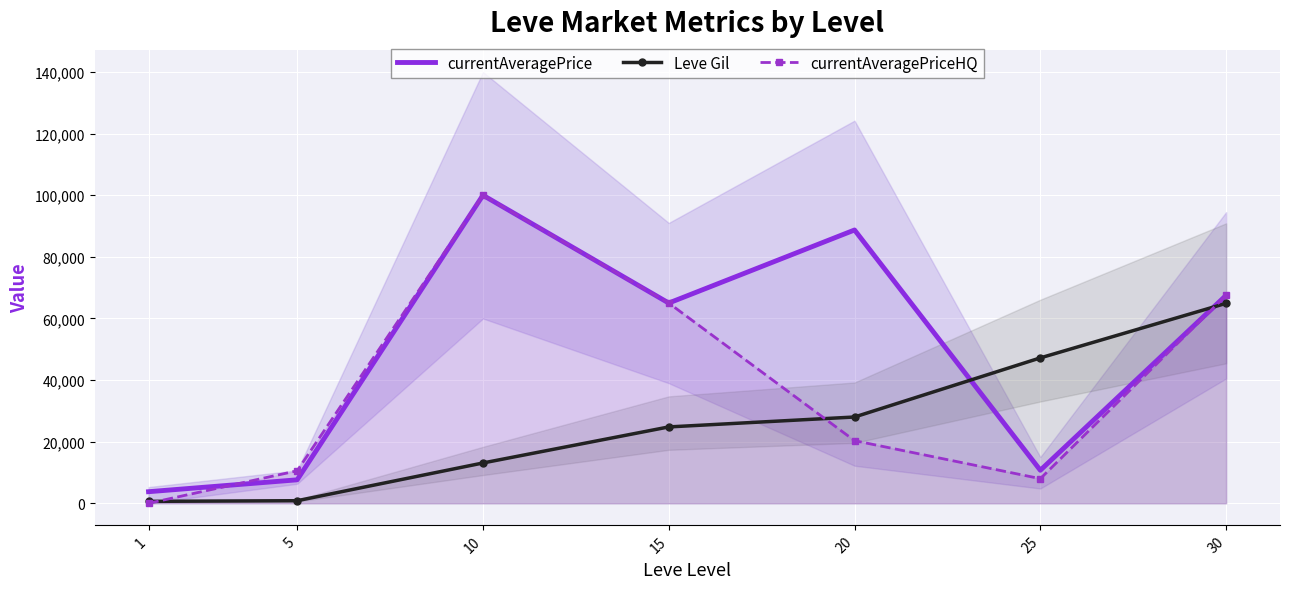

Rank the series by their average value, from highest to lowest.

currentAveragePrice, currentAveragePriceHQ, Leve Gil